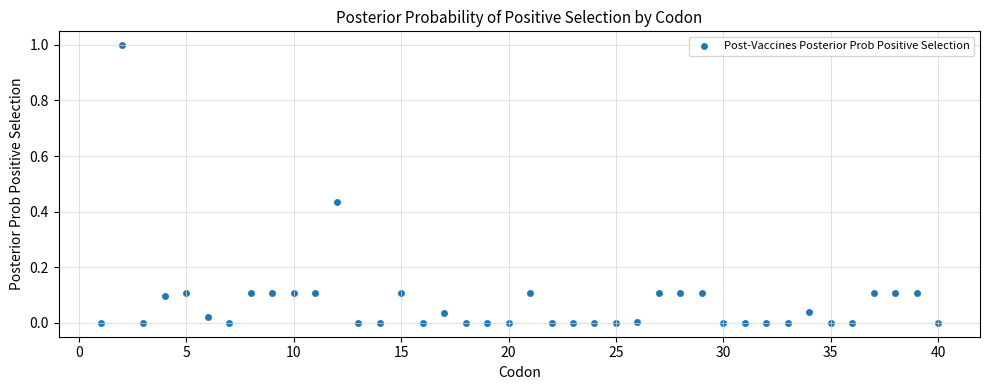

What is the range of X values (max minus min)?

39.0